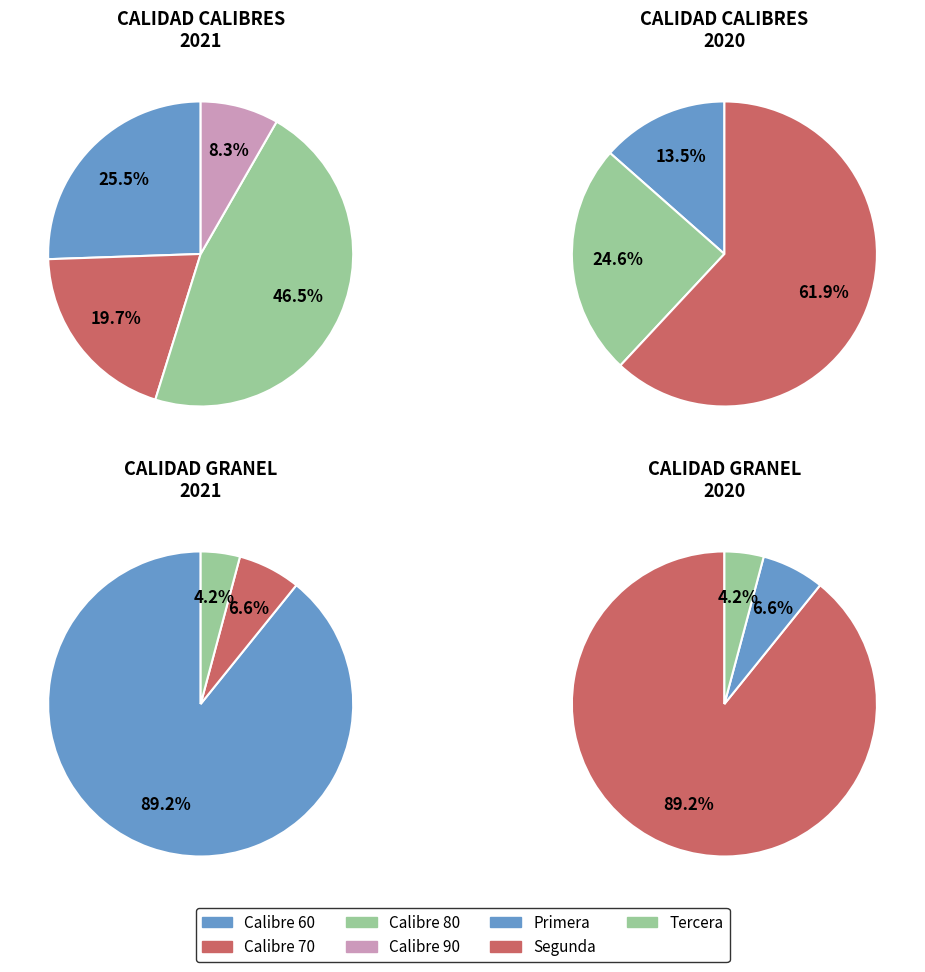

Count the number of slices in the pie.

7